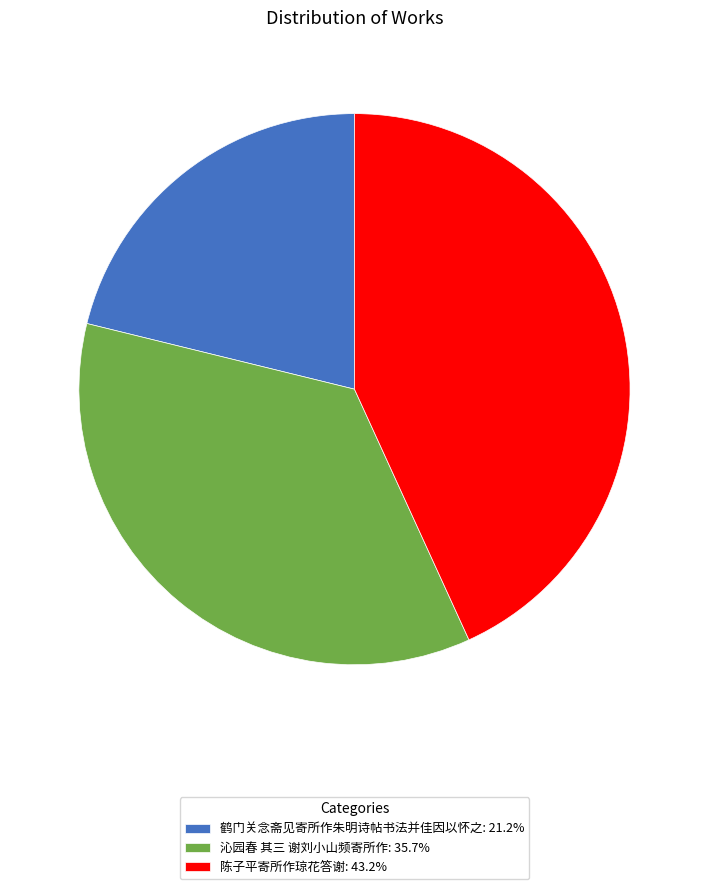

Is there a majority slice in this chart?

No